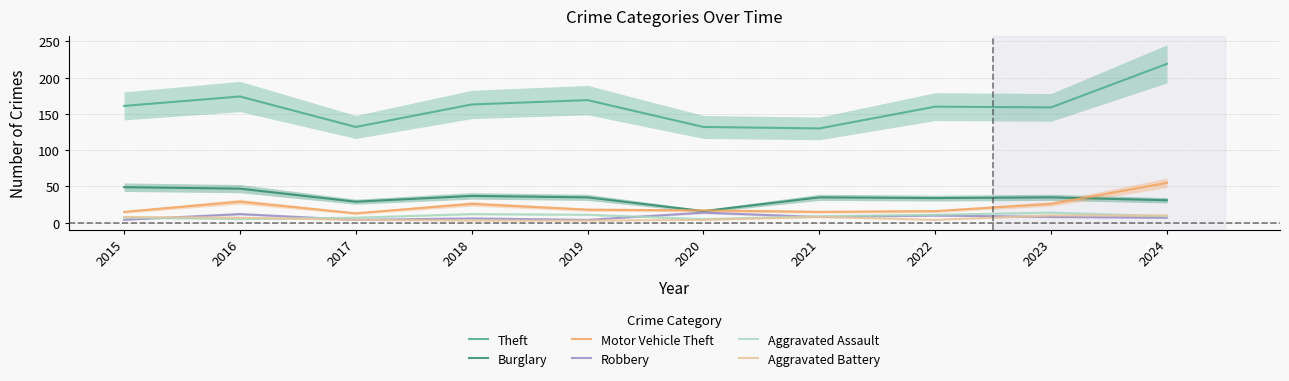

Which series has the widest spread of values?

Theft